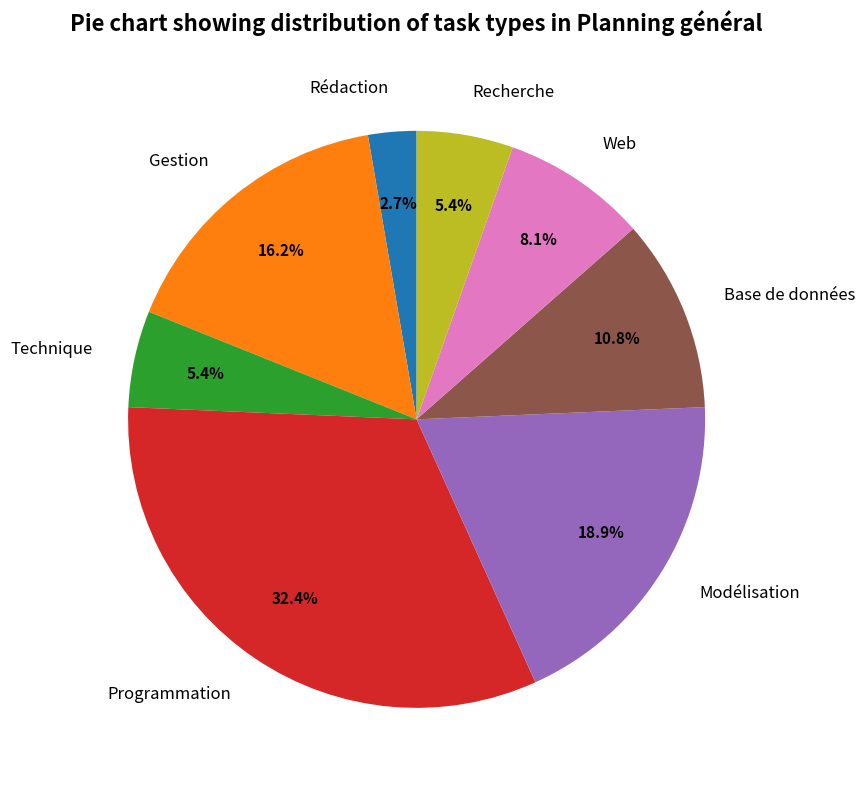

To the nearest percent, what percentage of the pie is Rédaction?

3%